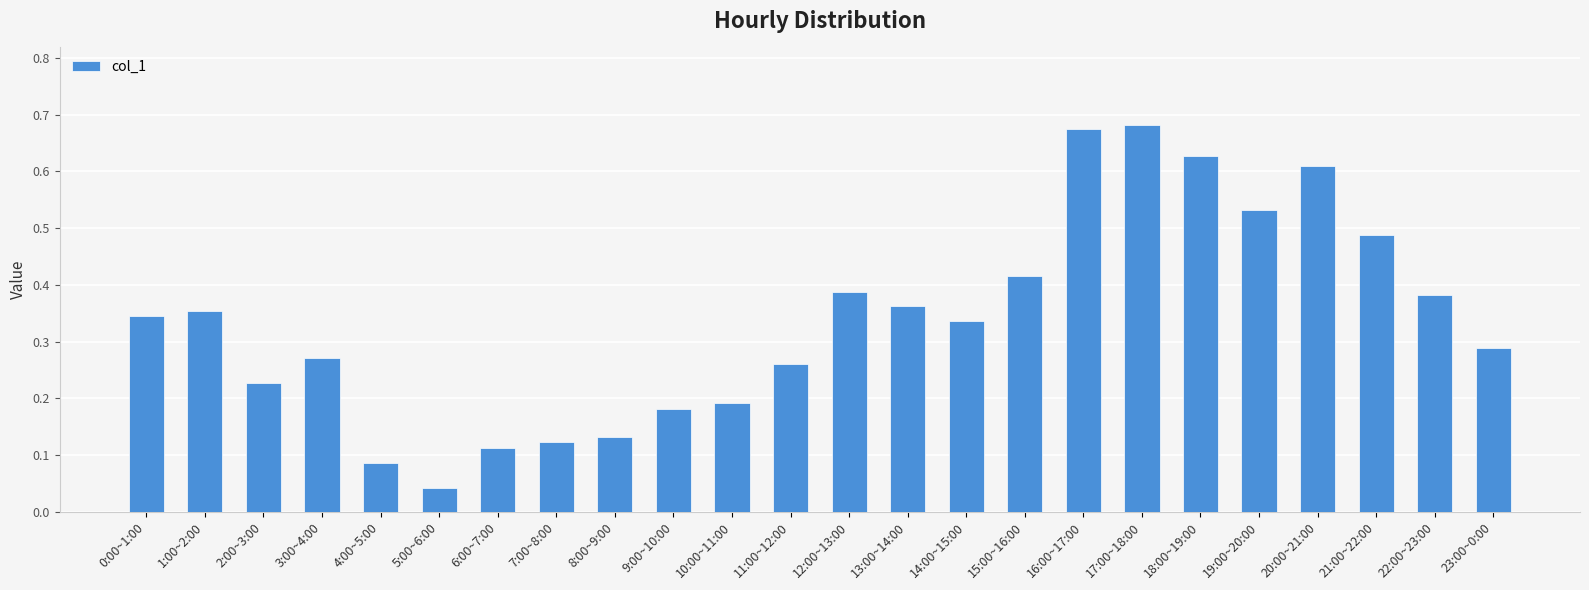

What is the sum of the values at 20:00~21:00 and 15:00~16:00?

1.0